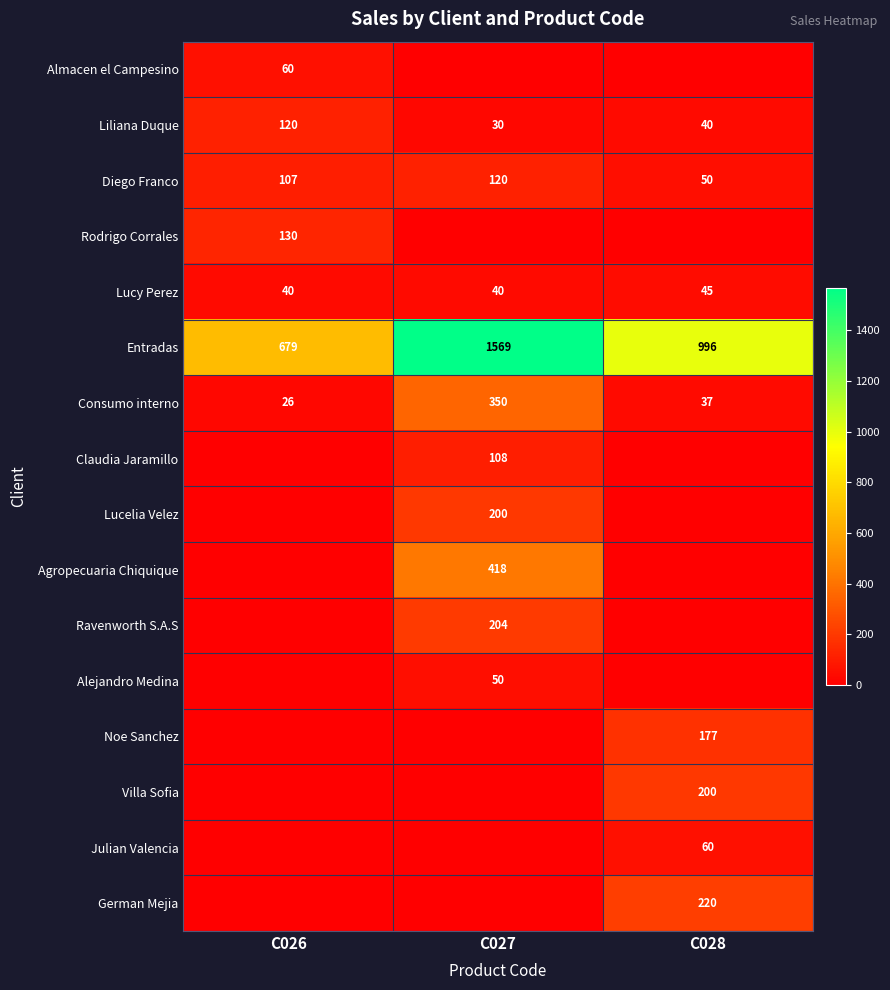

What is the difference between the maximum and minimum values in the Liliana Duque series?

90